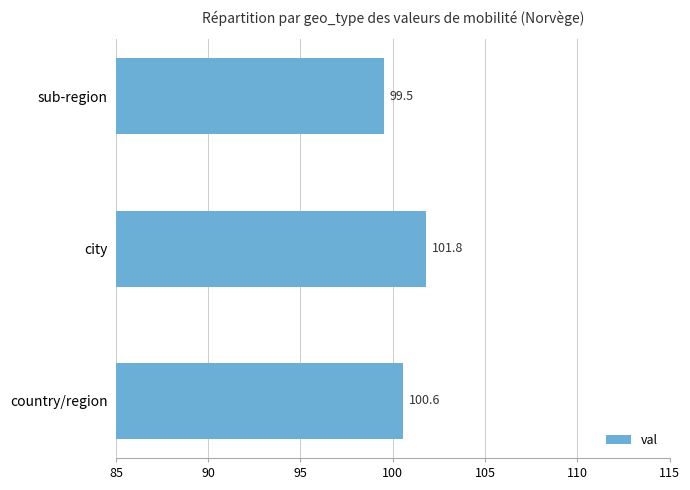

What is the ratio of the value at city to the value at country/region?

1.0